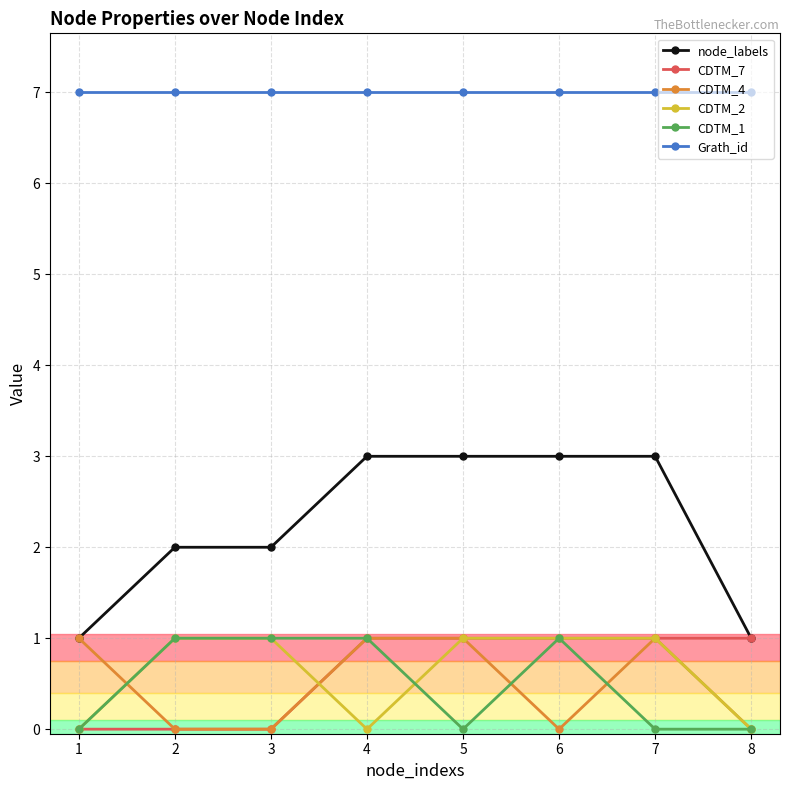

What is the total value across all series at 6?

13